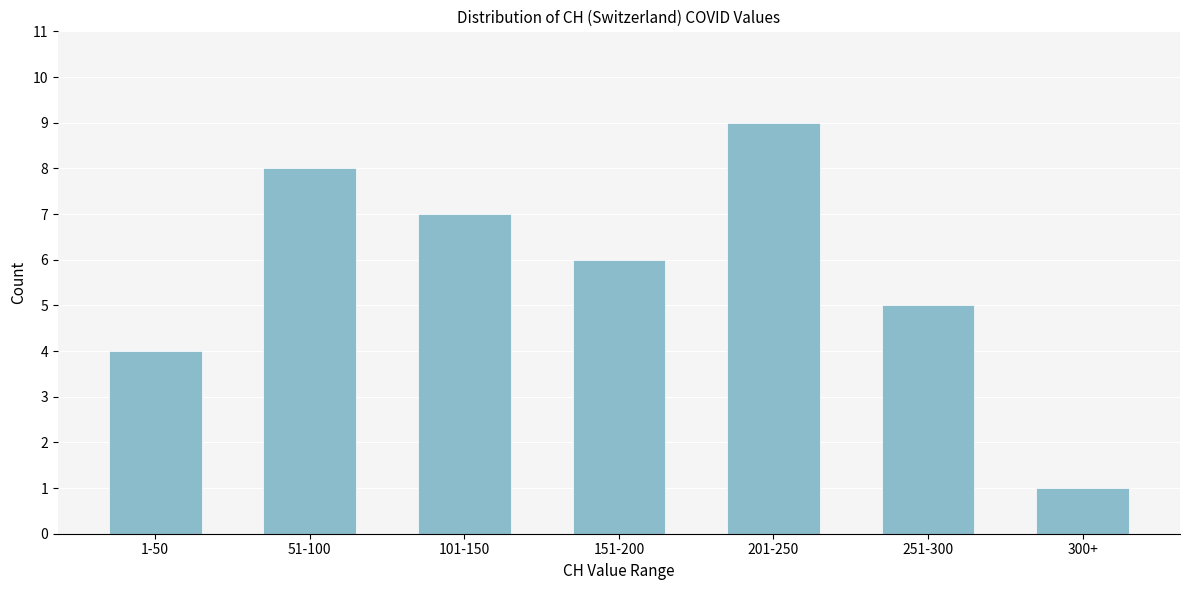

Reading left to right, extract all data points from this chart.

1-50=4	51-100=8	101-150=7	151-200=6	201-250=9	251-300=5	300+=1